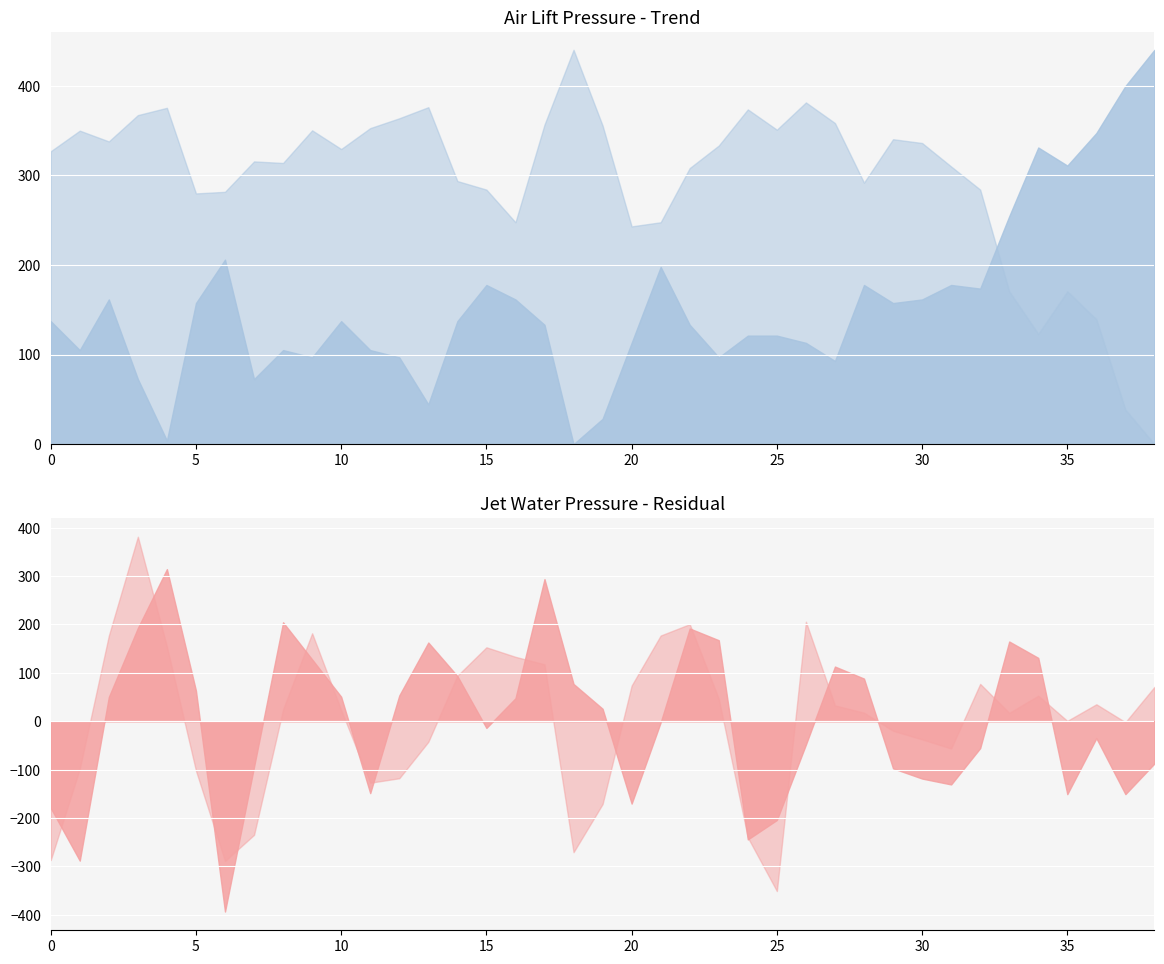

At how many categories does at least one series exceed 7?

39